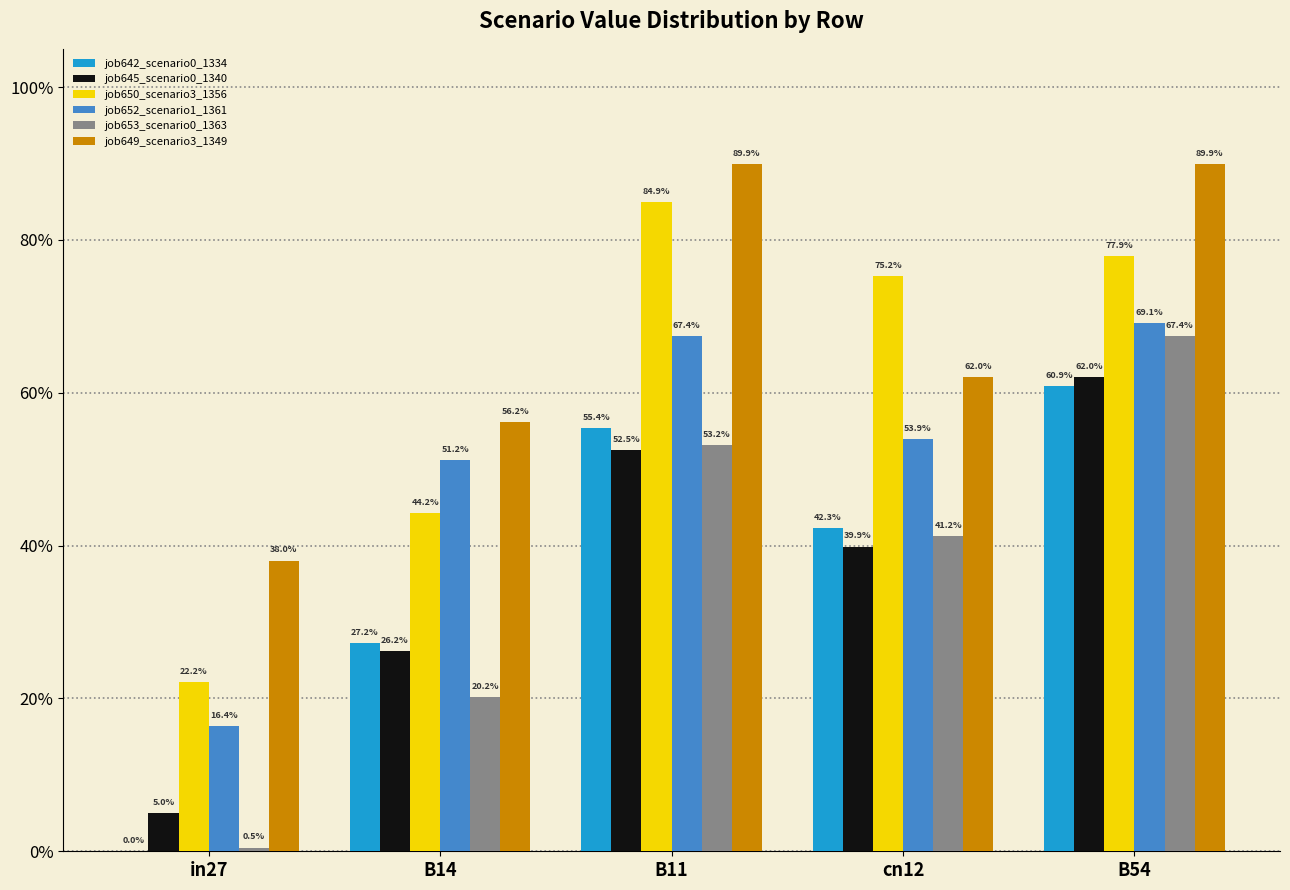

What is the total value across all series at in27?

0.8